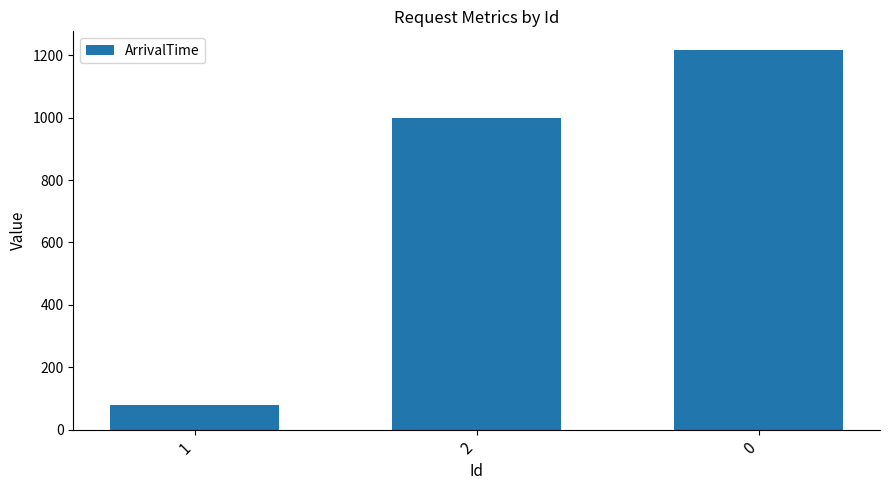

Reading right to left, transcribe all the data shown in this chart.

1216	998	80